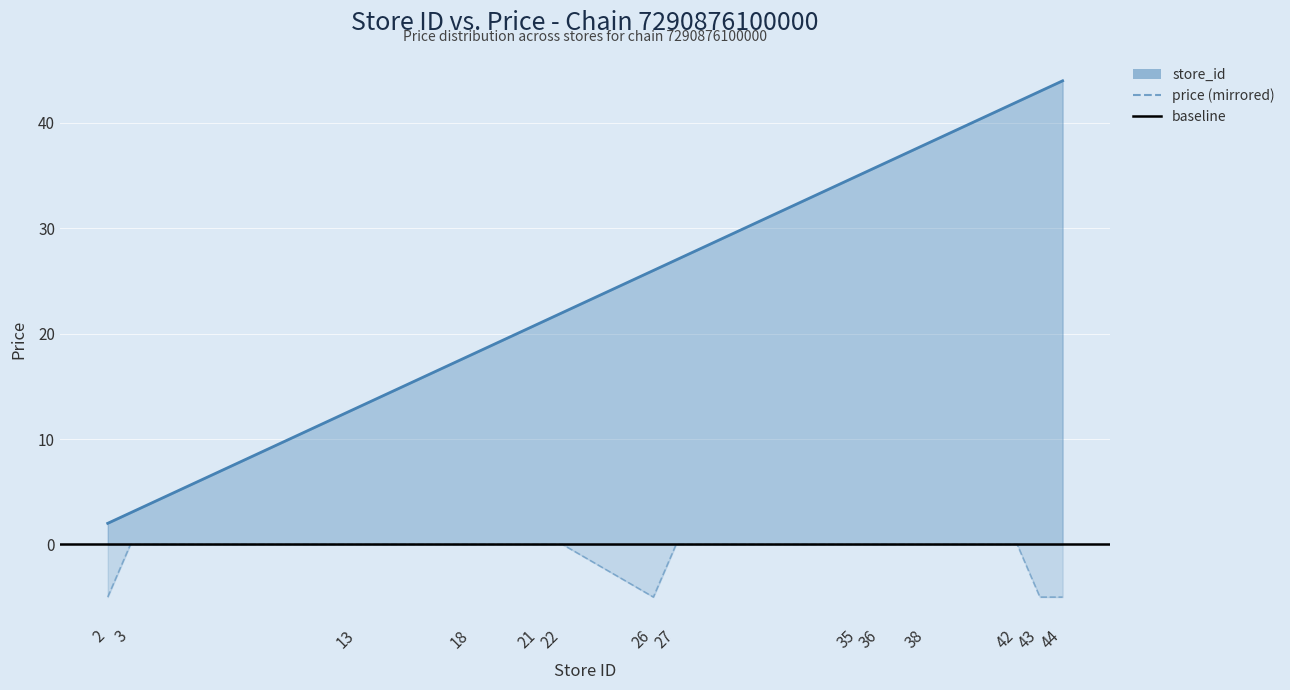

True or false: price and store_id cross at least once.

False